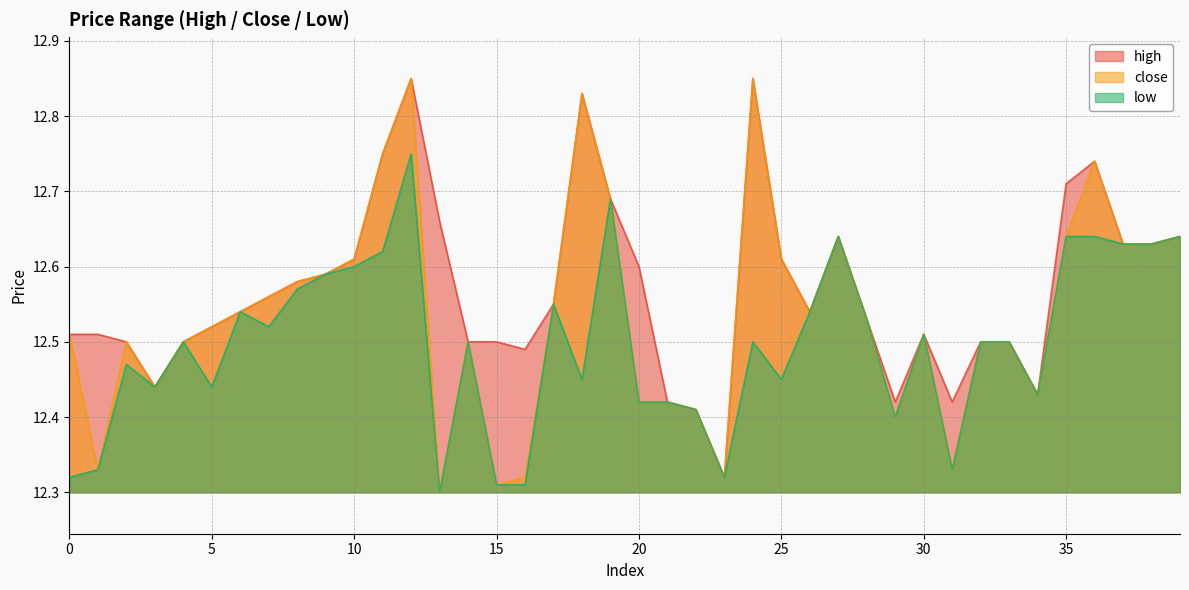

Which series changed the most between 18 and 36?

low